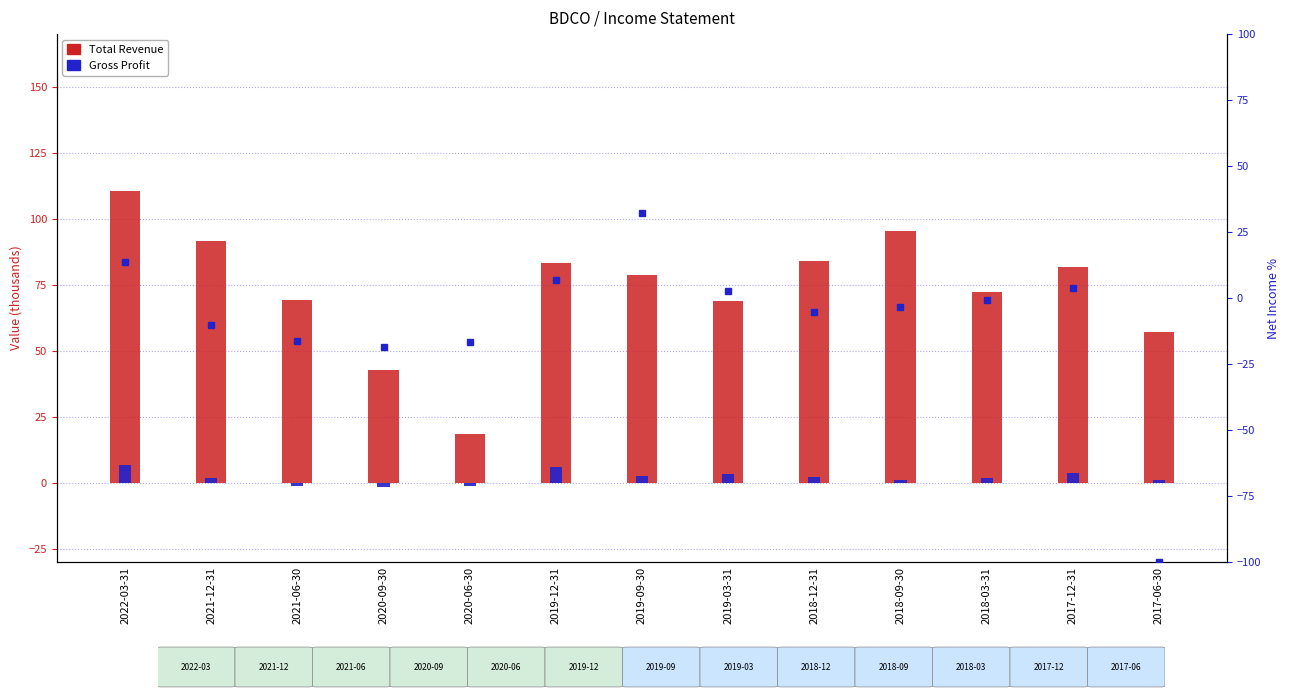

Is it true that Net Income % equals 3.9 at 2017-12-31?

True